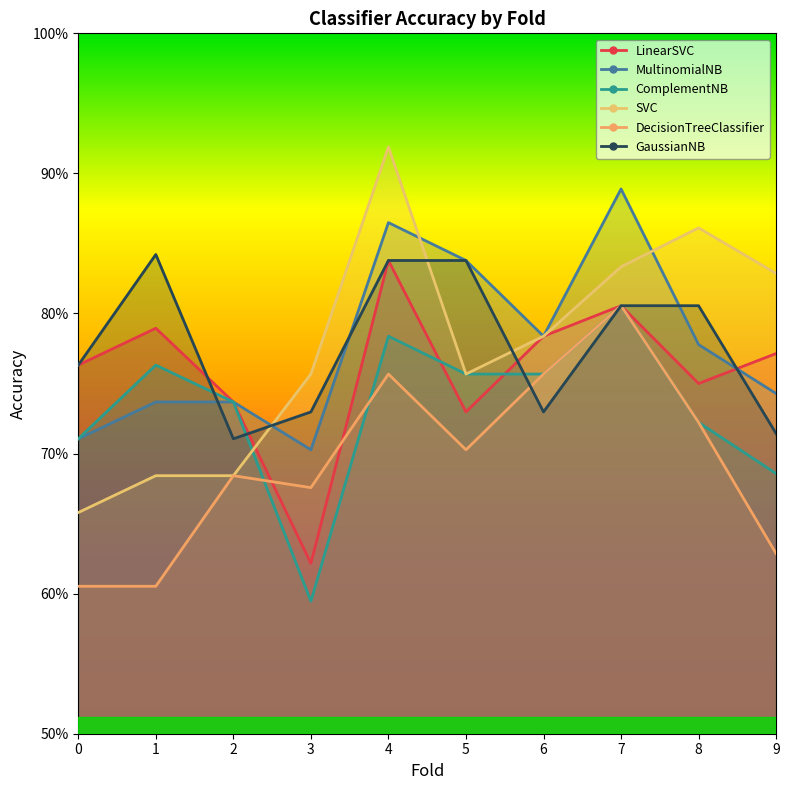

What is the smallest value displayed?

0.6